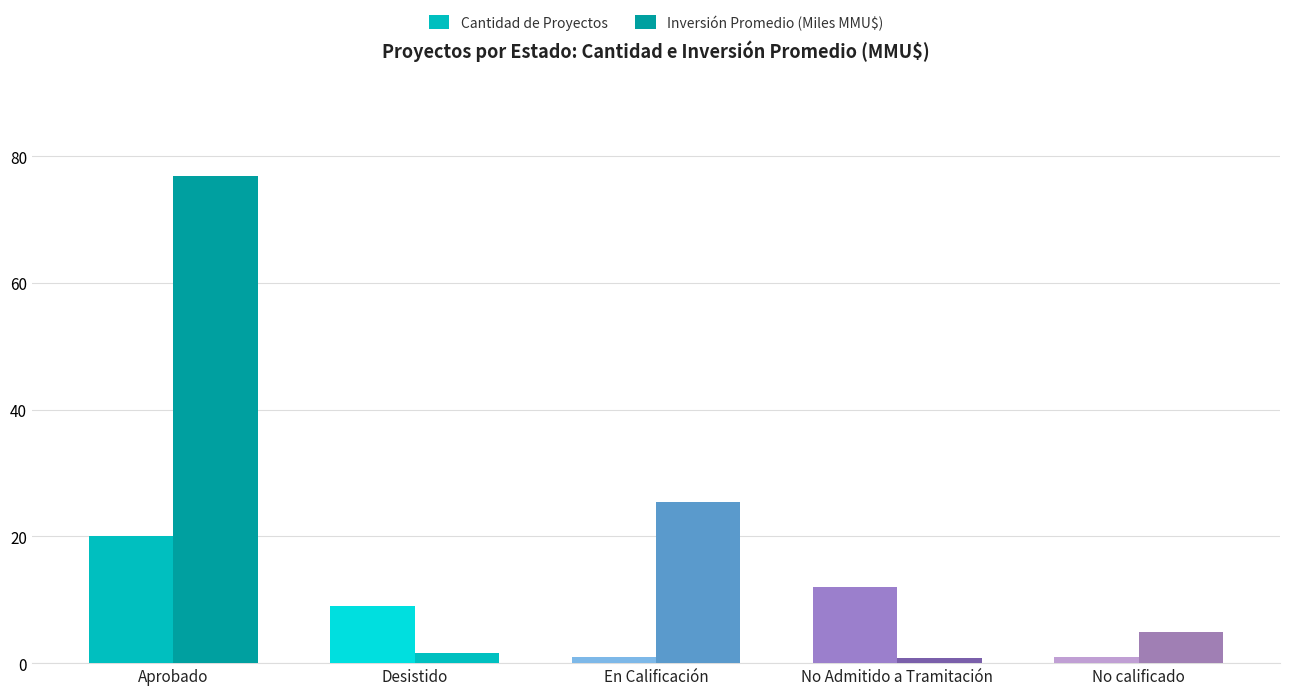

At which label does Inversión Promedio (Miles MMU$) reach its minimum?

No Admitido a Tramitación